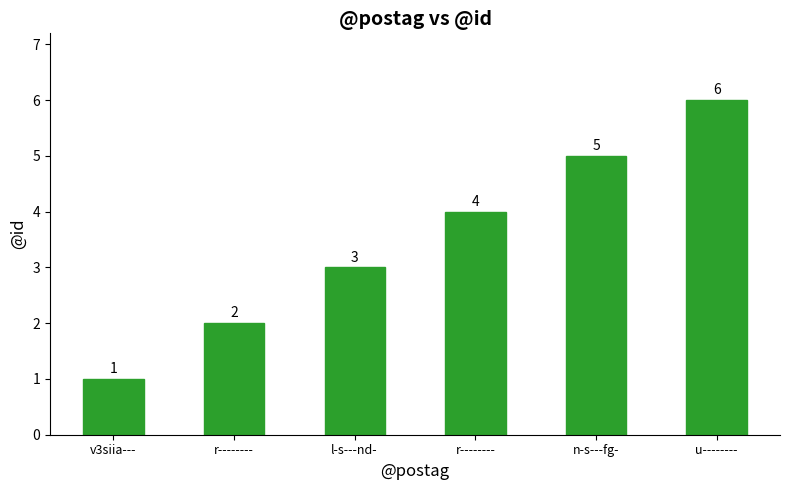

Rank the categories by value from highest to lowest.

u--------, n-s---fg-, r--------, l-s---nd-, r--------, v3siia---